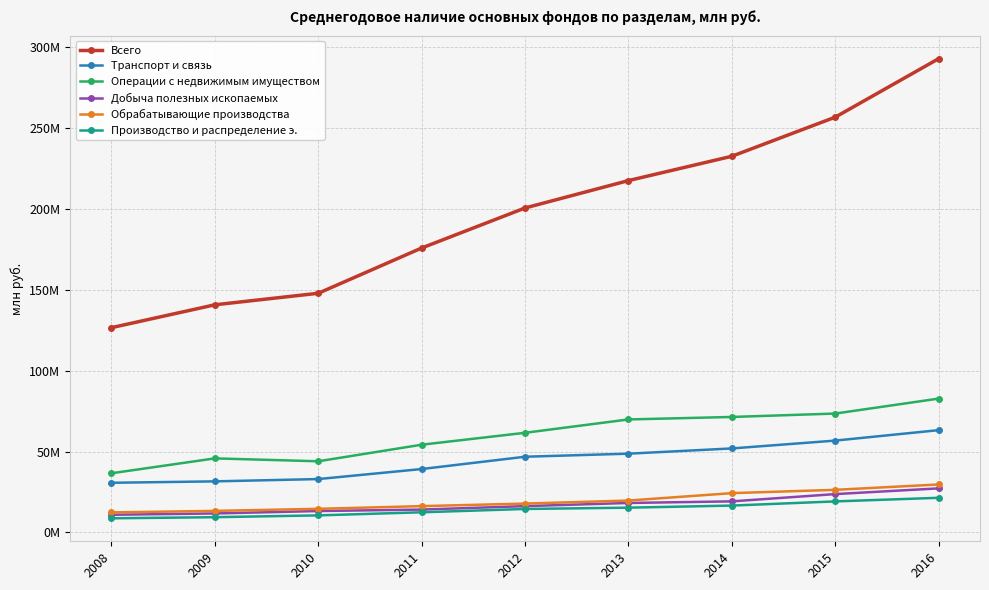

True or false: Обрабатывающие производства has a value of 12000496 at 2014.

False